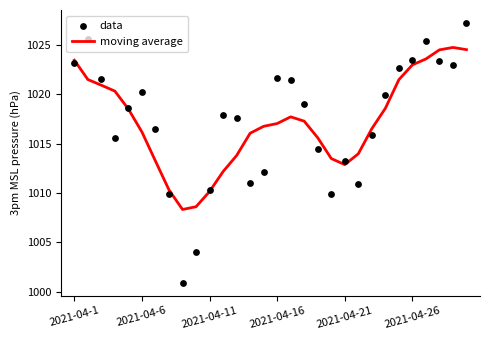

Which series contains the lowest Y value?

data